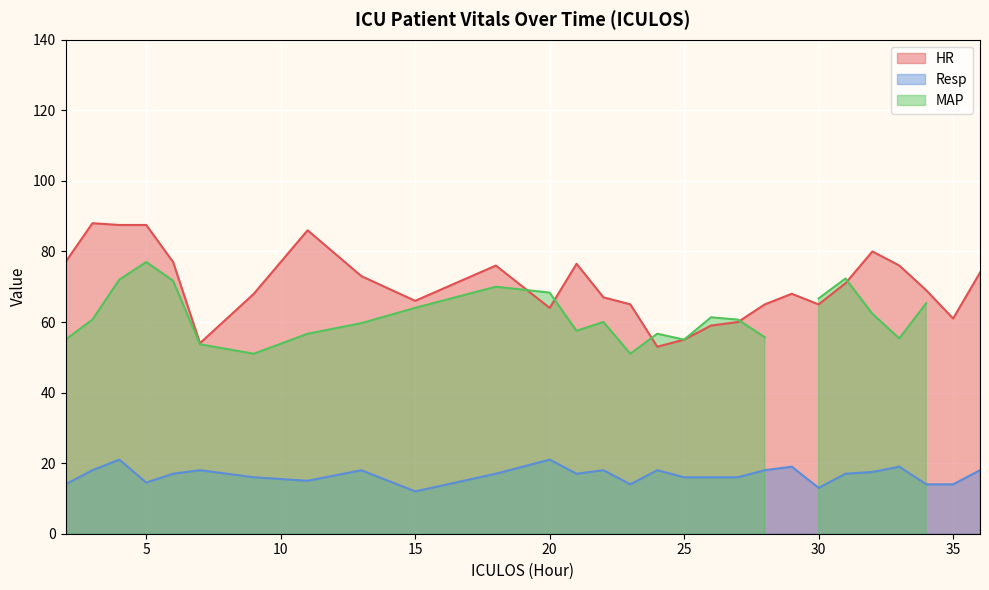

What is the maximum value shown in the chart?

88.0